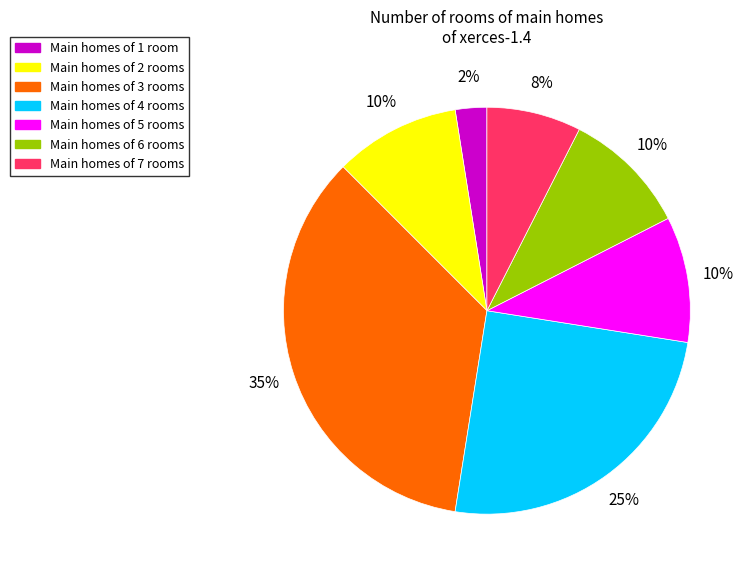

To the nearest percent, what is the average slice percentage?

14%